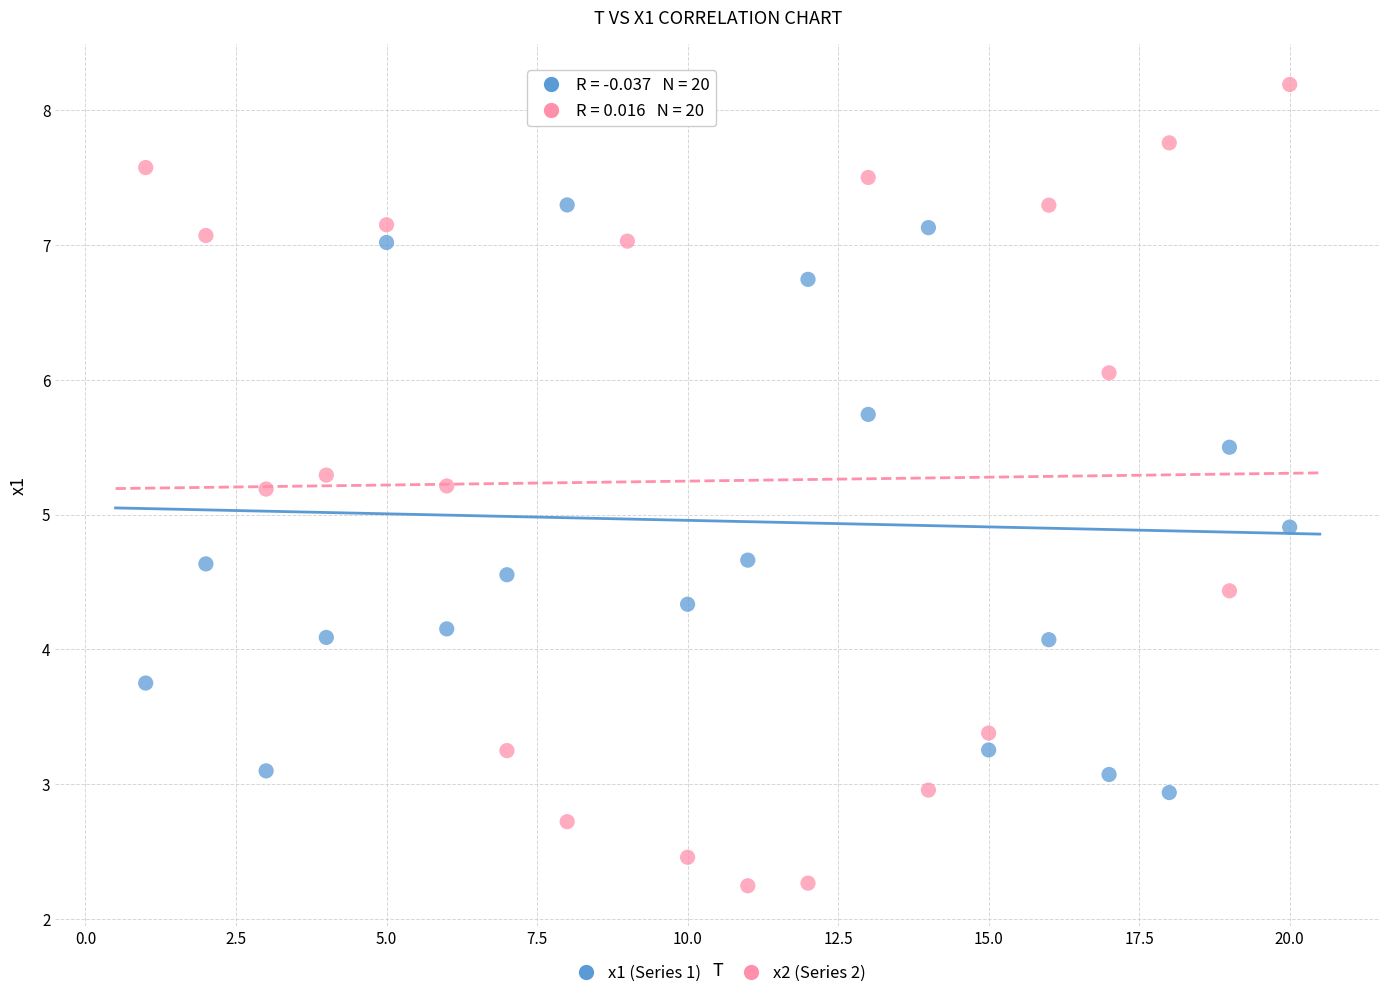

Which series reaches the minimum Y coordinate?

x2 (Series 2)